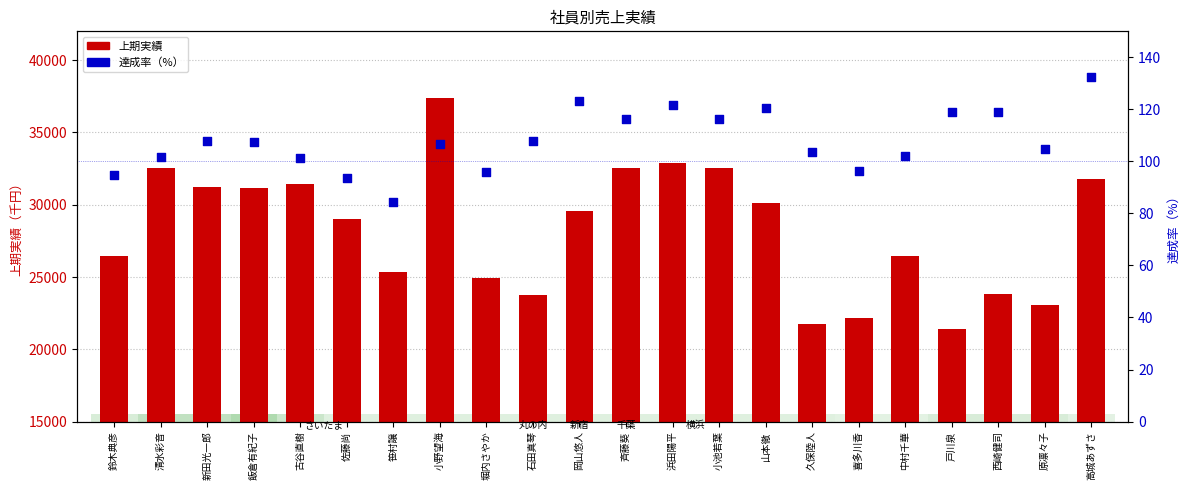

At which category is the sum across all series the highest?

小野望海